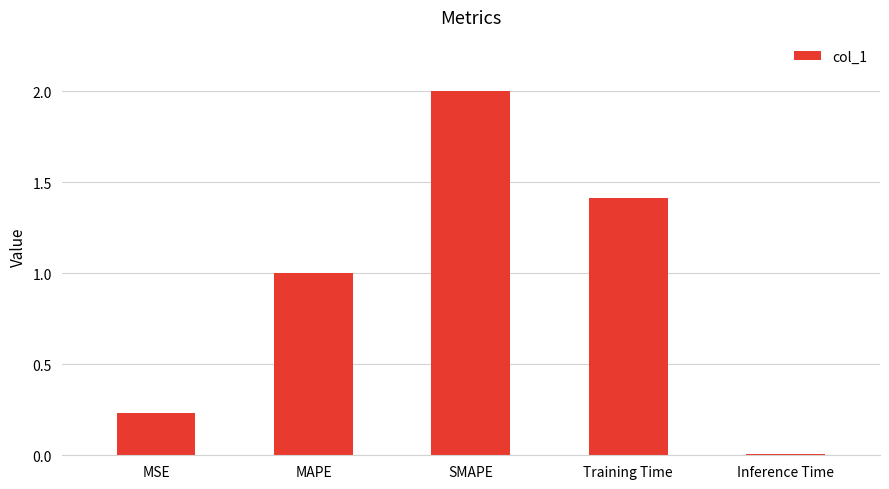

Does the chart contain stacked bars?

No